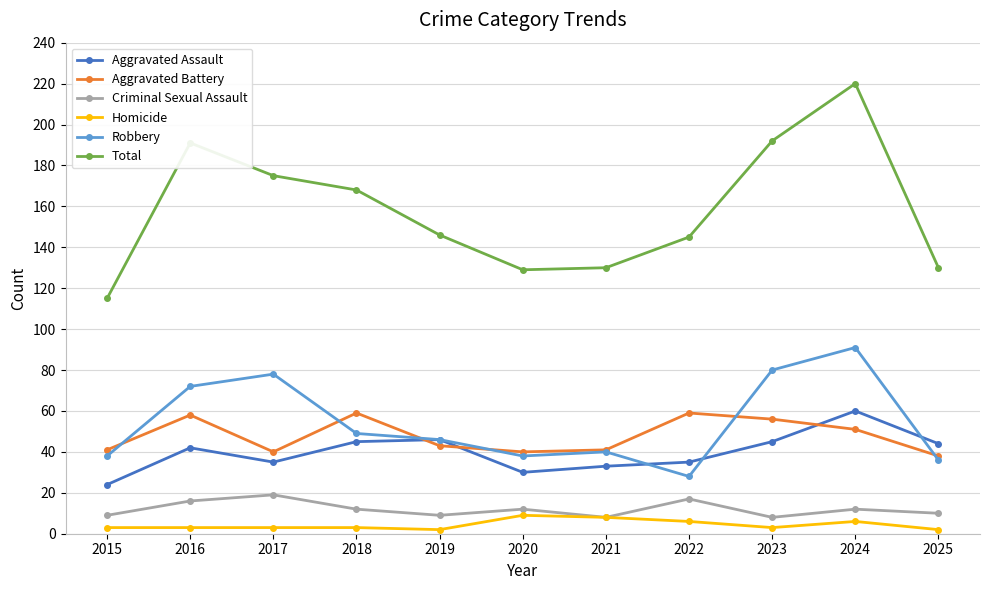

Is the value of Criminal Sexual Assault at 2019 greater than the value of Robbery at 2024?

No